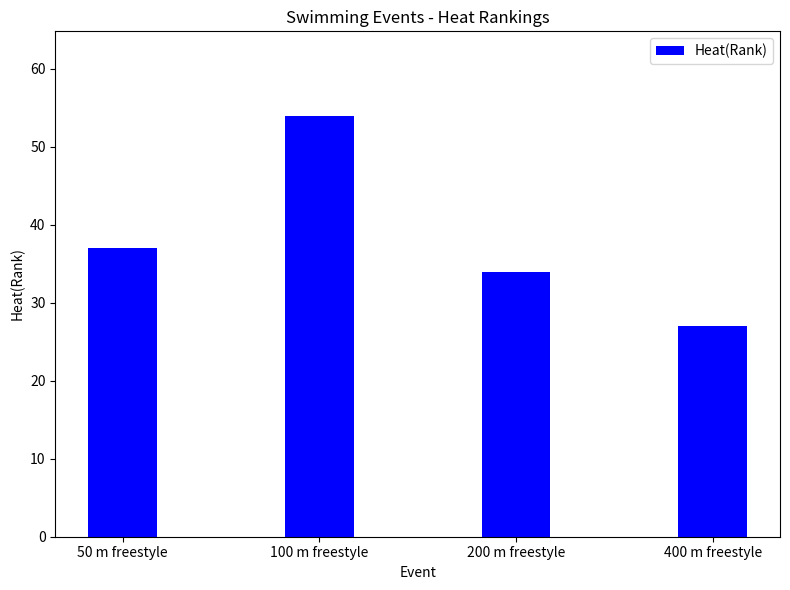

True or false: the data shows 79 at 100 m freestyle.

False